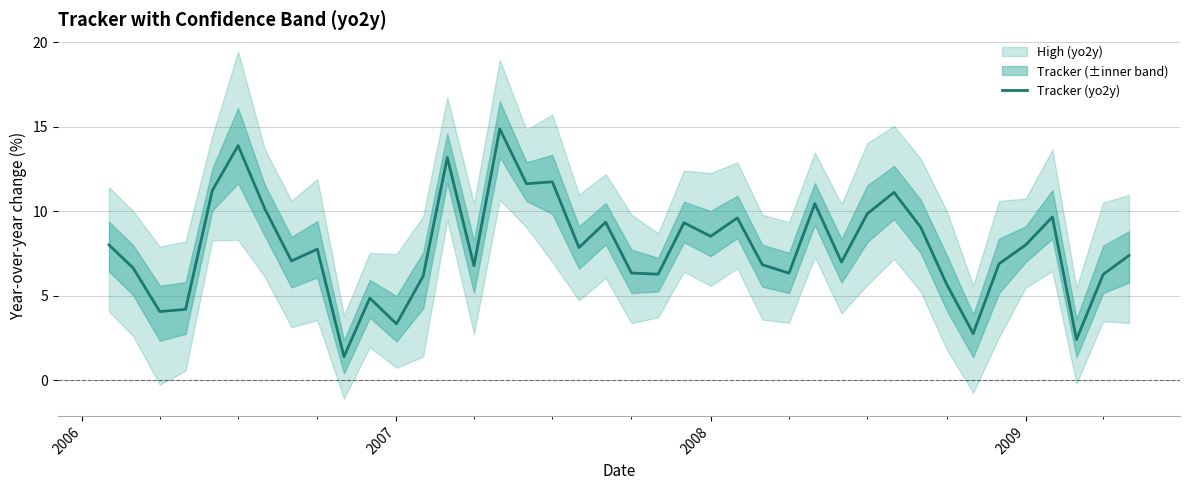

True or false: there are more than 2 points higher than both neighbors.

True